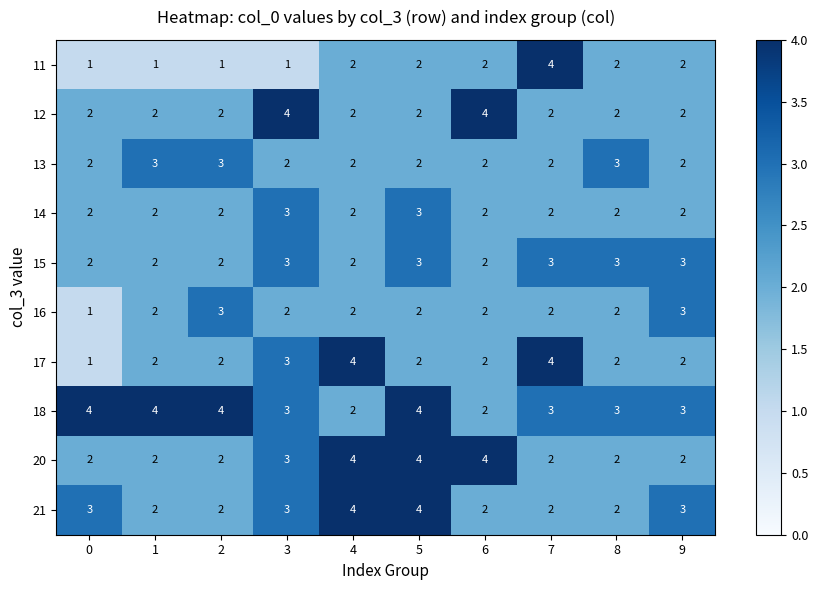

True or false: 20 has a value of 1 at 8.

False